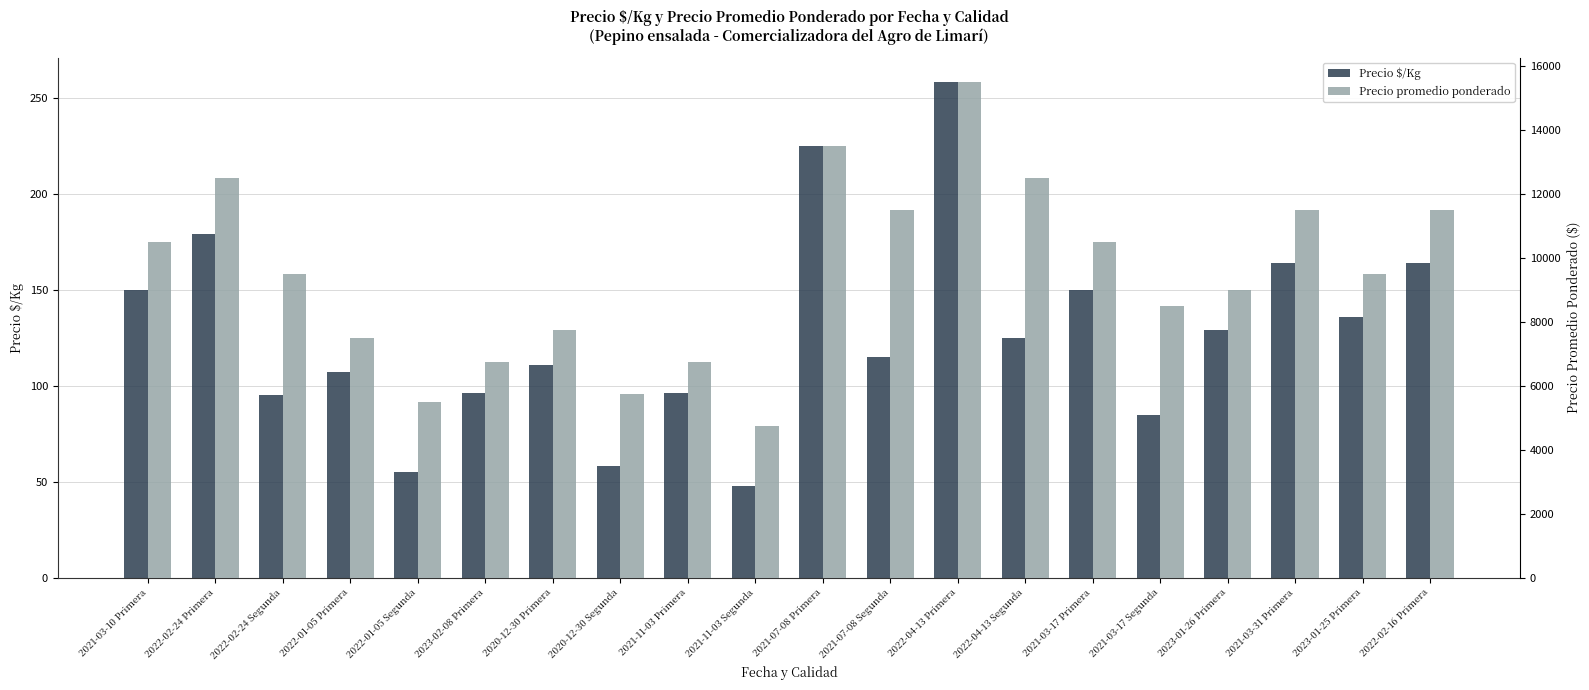

At which category does the chart reach its minimum across all series?

2021-11-03 Segunda